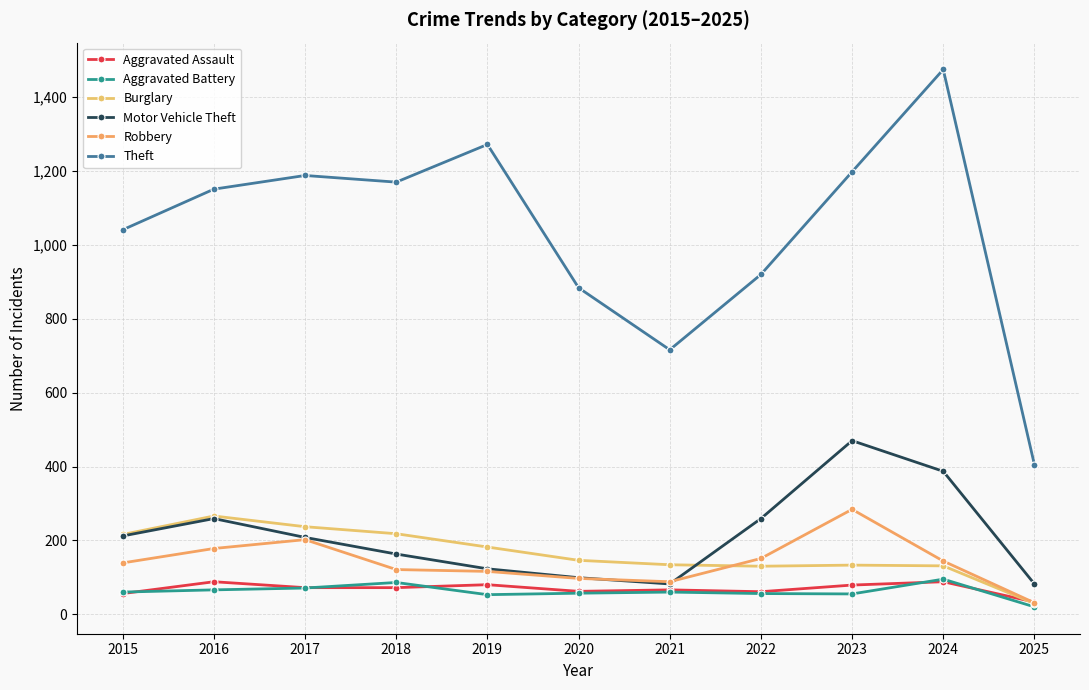

Rank the categories by Aggravated Battery value from lowest to highest.

2025, 2019, 2023, 2022, 2020, 2015, 2021, 2016, 2017, 2018, 2024